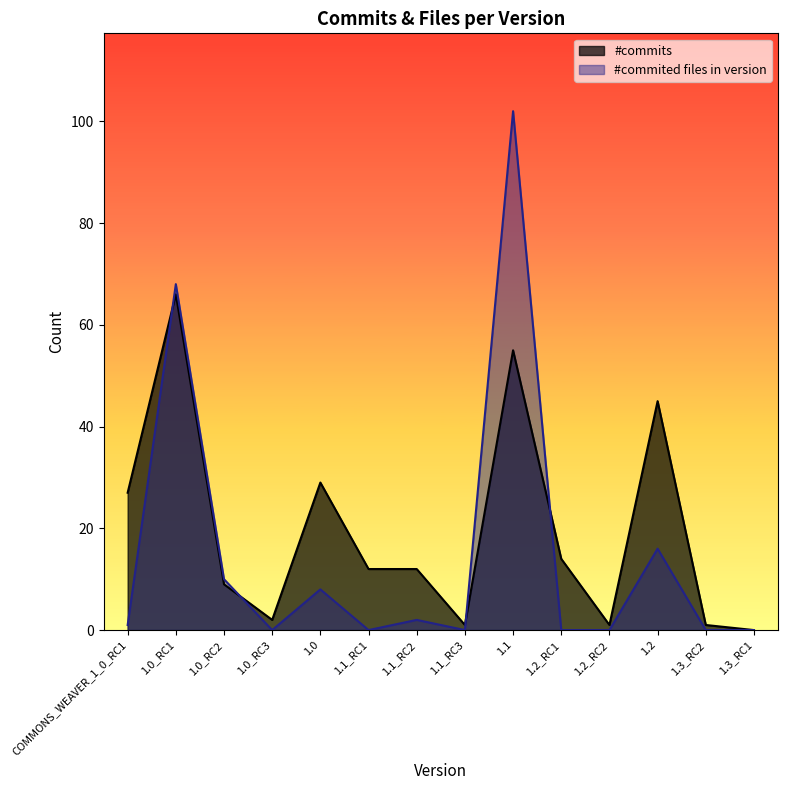

After their last crossing, which series has the higher values: #commits or #commited files in version?

#commits